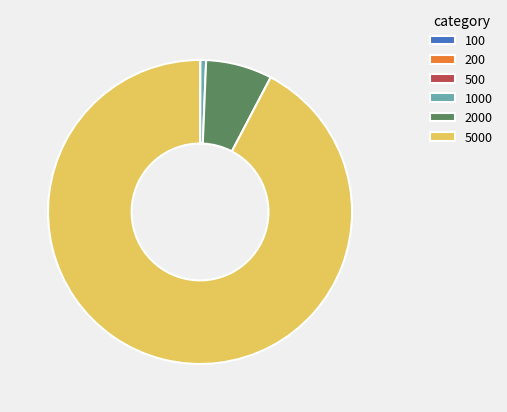

Does any single category account for the majority?

Yes